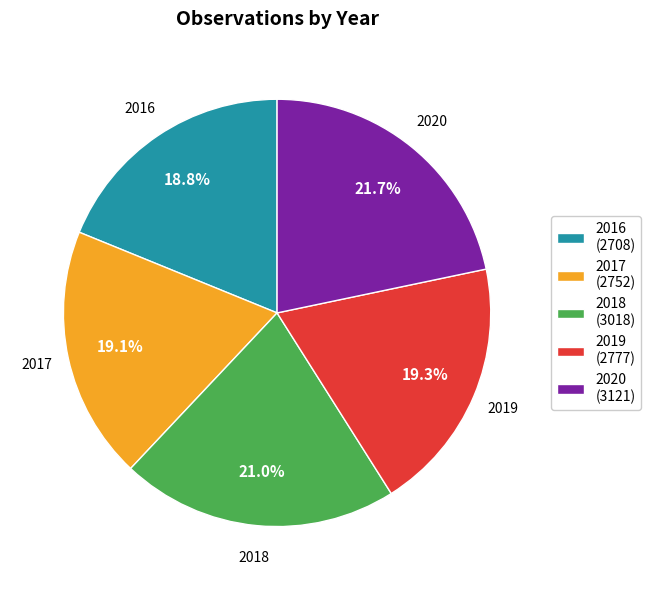

To the nearest percent, what percentage of the pie is 2016?

19%